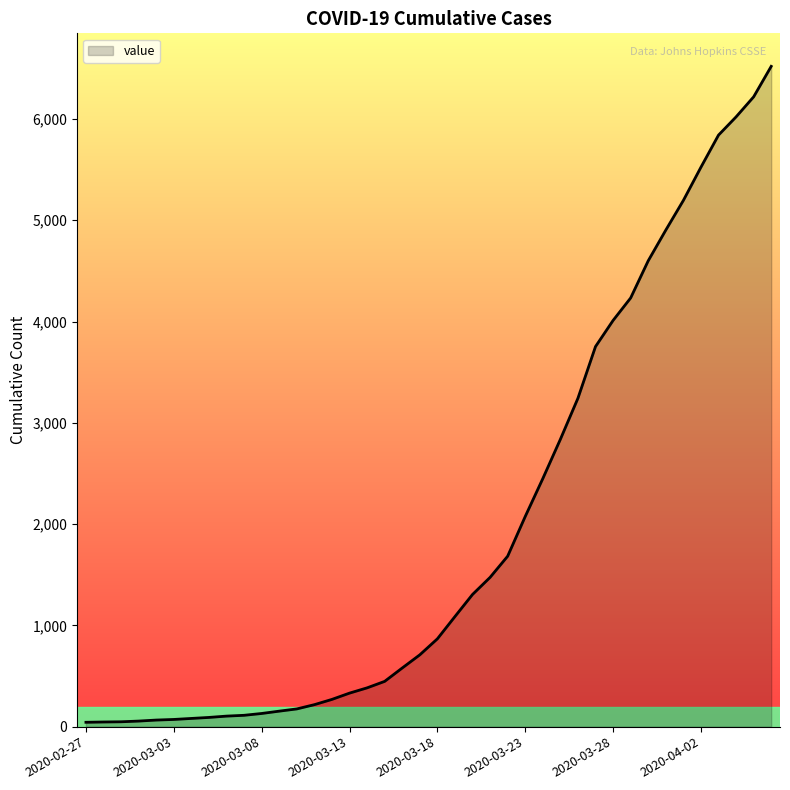

What is the difference between the maximum and minimum values?

6477